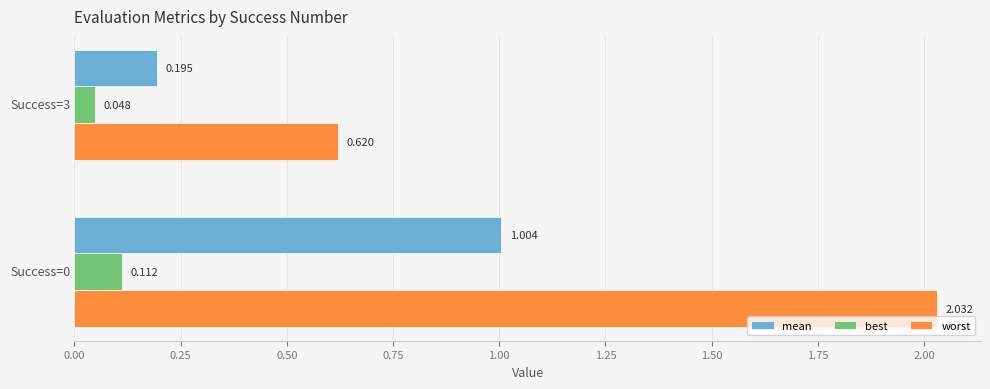

Which series has the widest spread of values?

worst